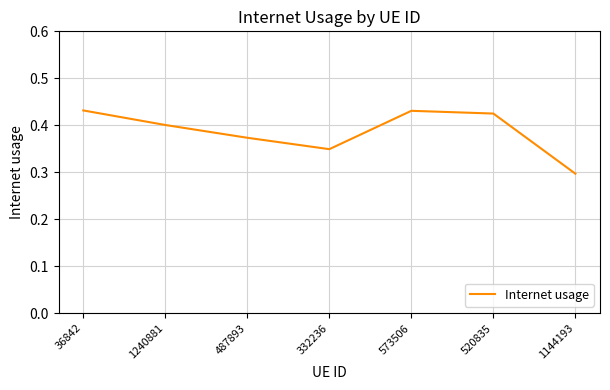

The chart shows a value of 0.3 at 1144193. True or false?

True